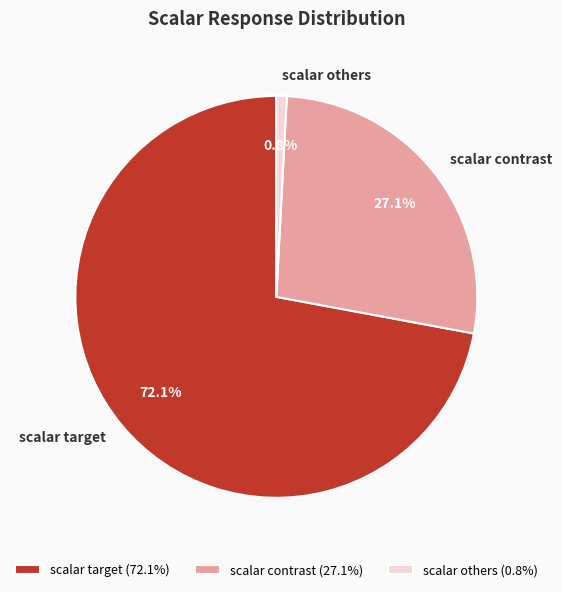

How many slices are in this pie chart?

3